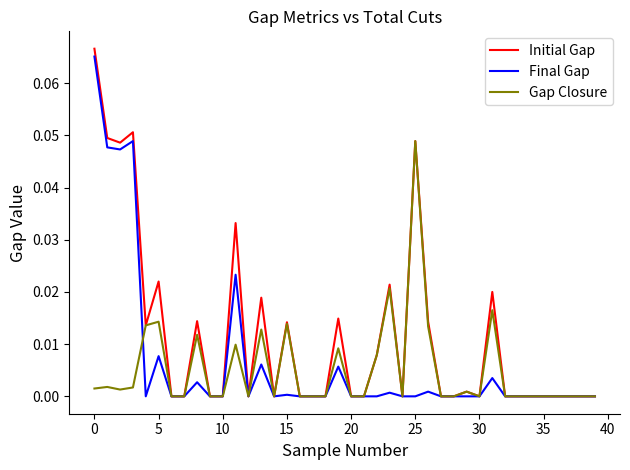

Which series has the largest range (max minus min)?

Initial Gap